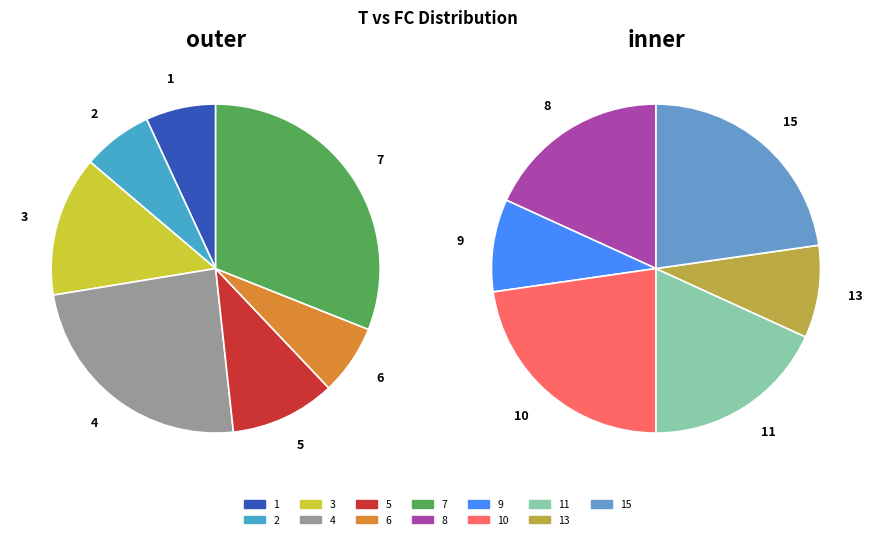

Which has a higher value, 4 or 15?

4